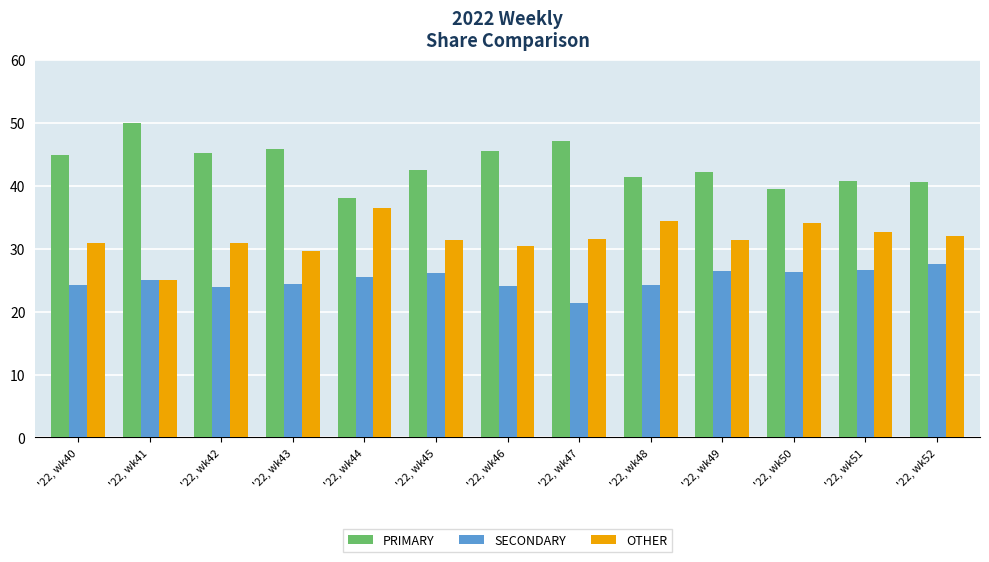

Rank the series by their average value, from lowest to highest.

SECONDARY, OTHER, PRIMARY